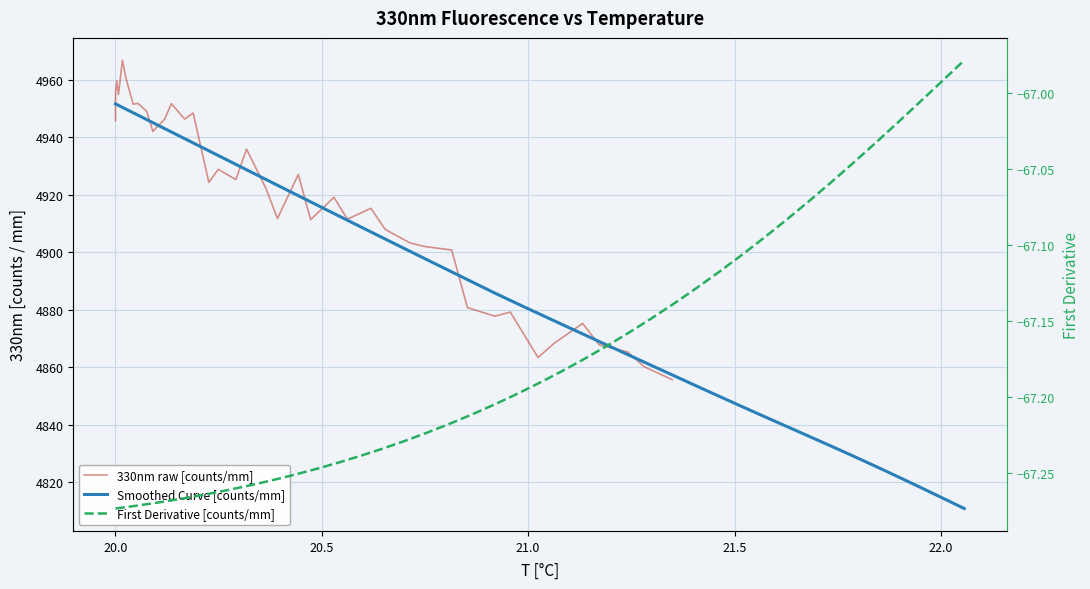

What is the greatest value displayed?

4966.8